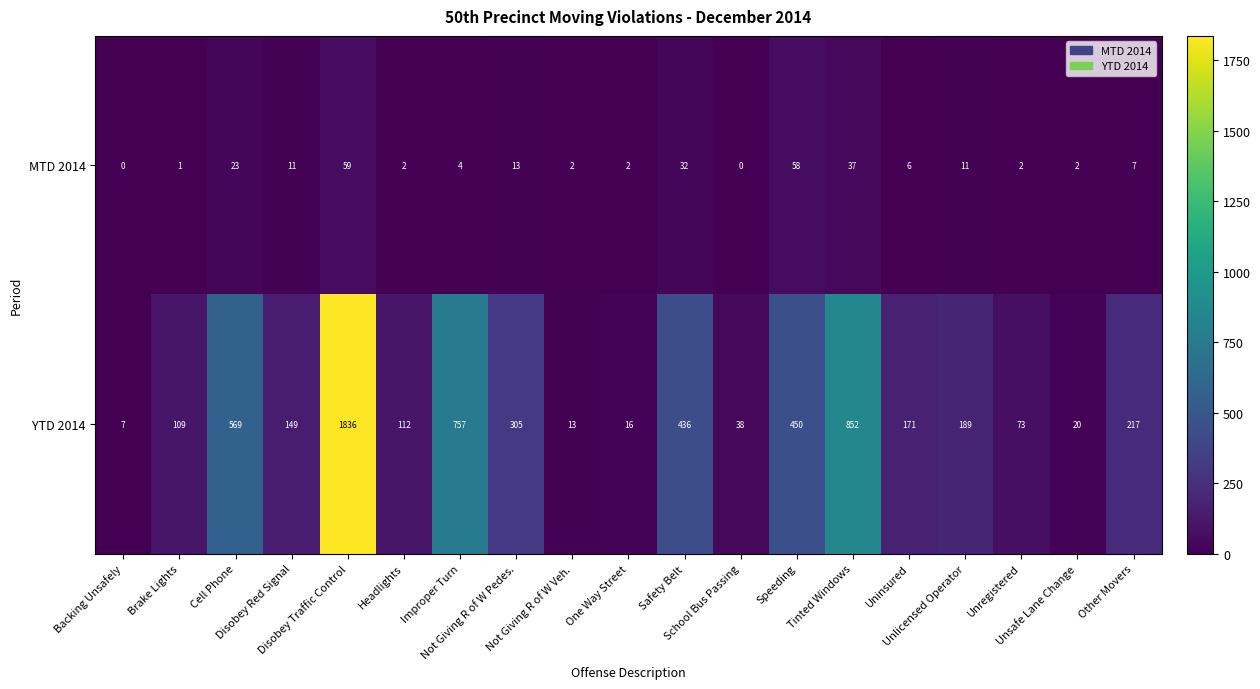

Which series has the widest spread of values?

YTD 2014